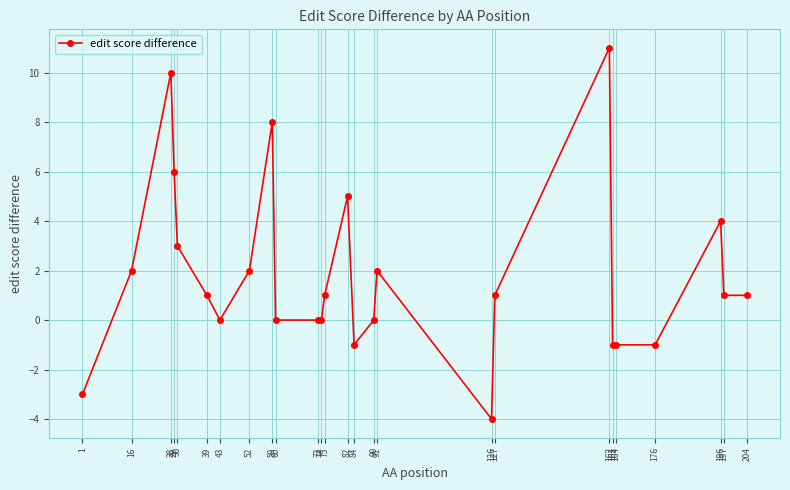

What is the sum of all values?

47